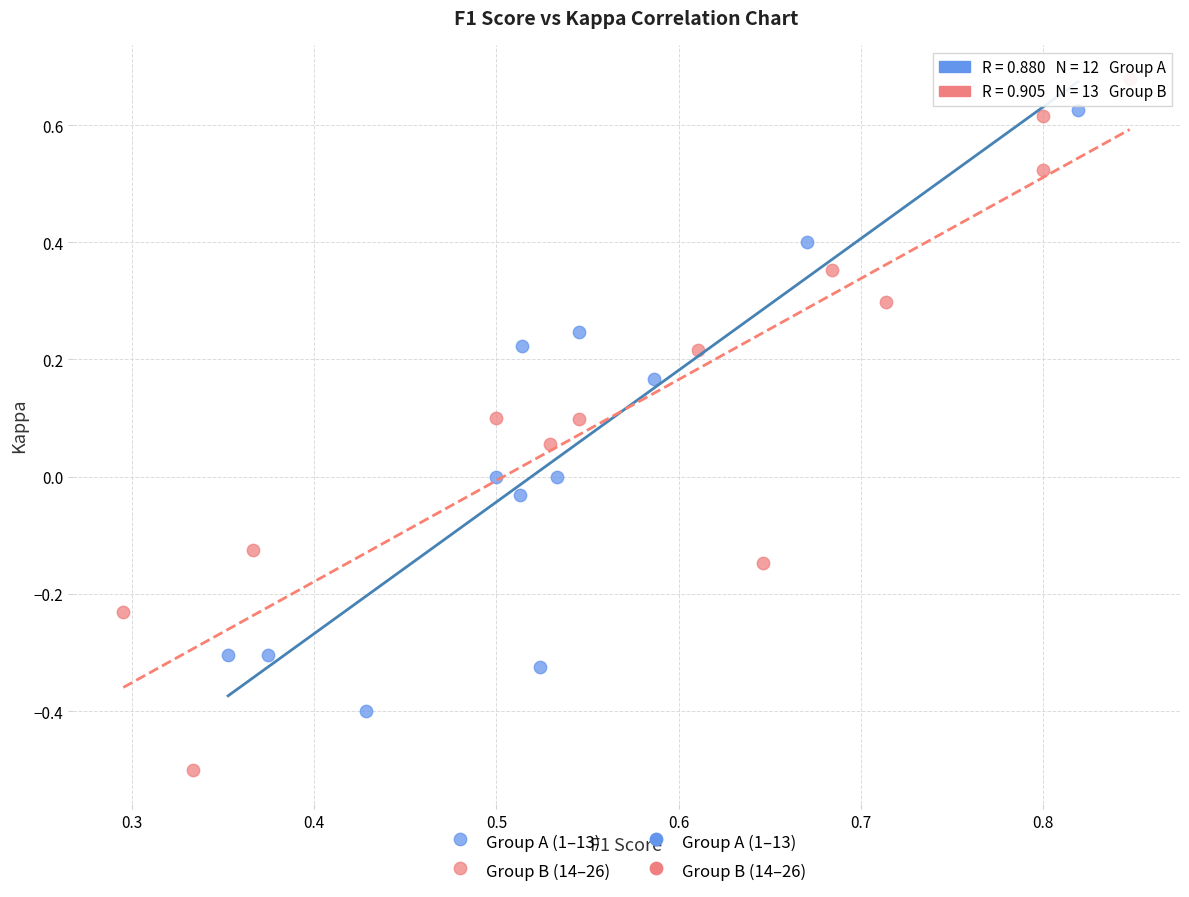

Which series has the widest spread of Y values?

Group B (14–26)